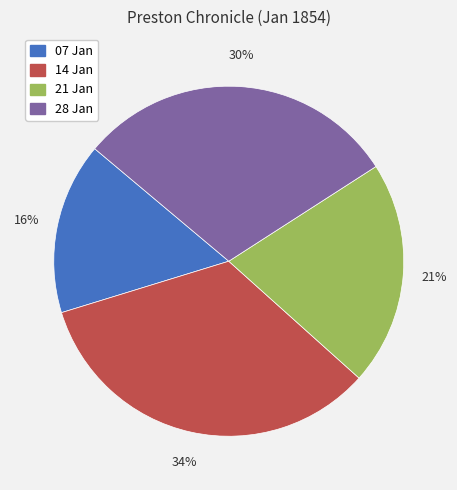

To the nearest percent, what is the difference between the largest and smallest slice percentages?

18%